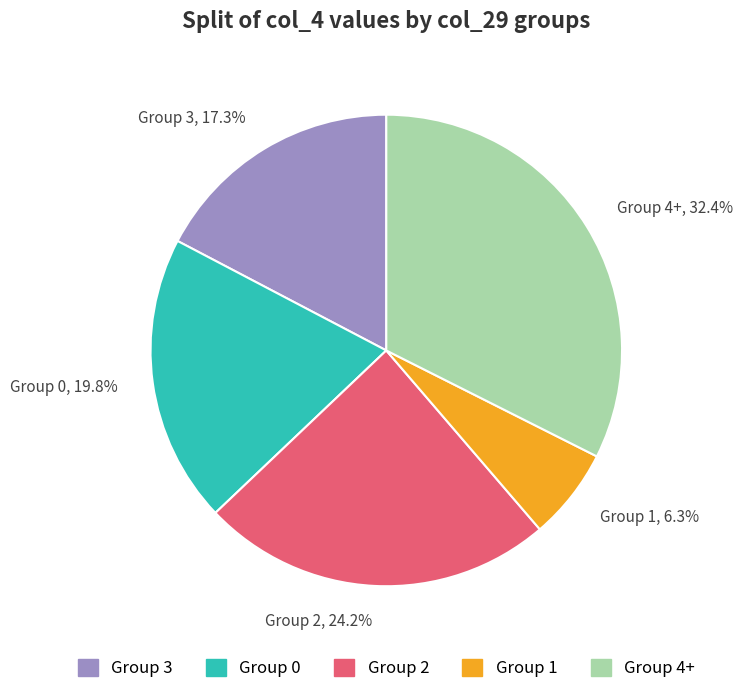

Does Group 0, 19.8% represent more than half of the total?

No